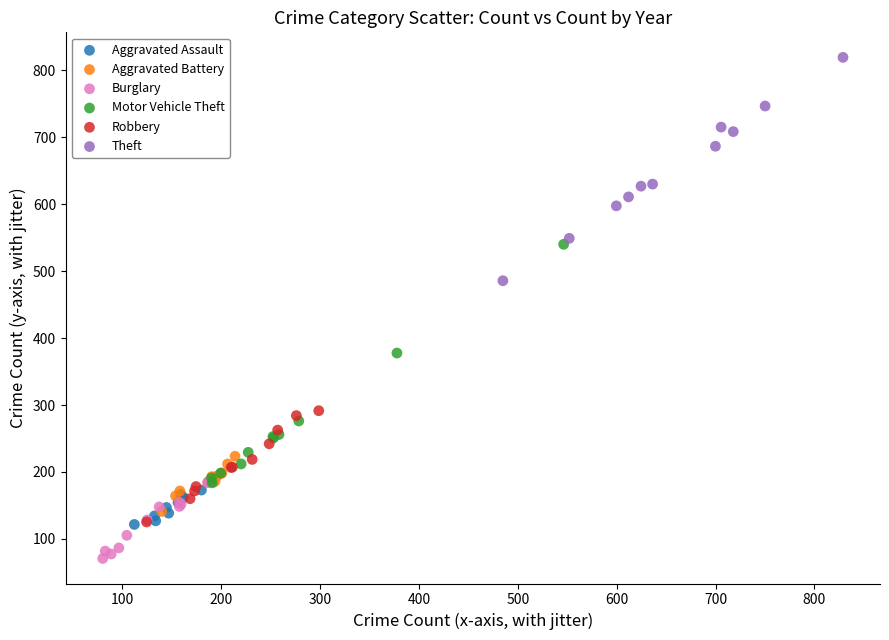

Which series reaches the maximum Y coordinate?

Theft